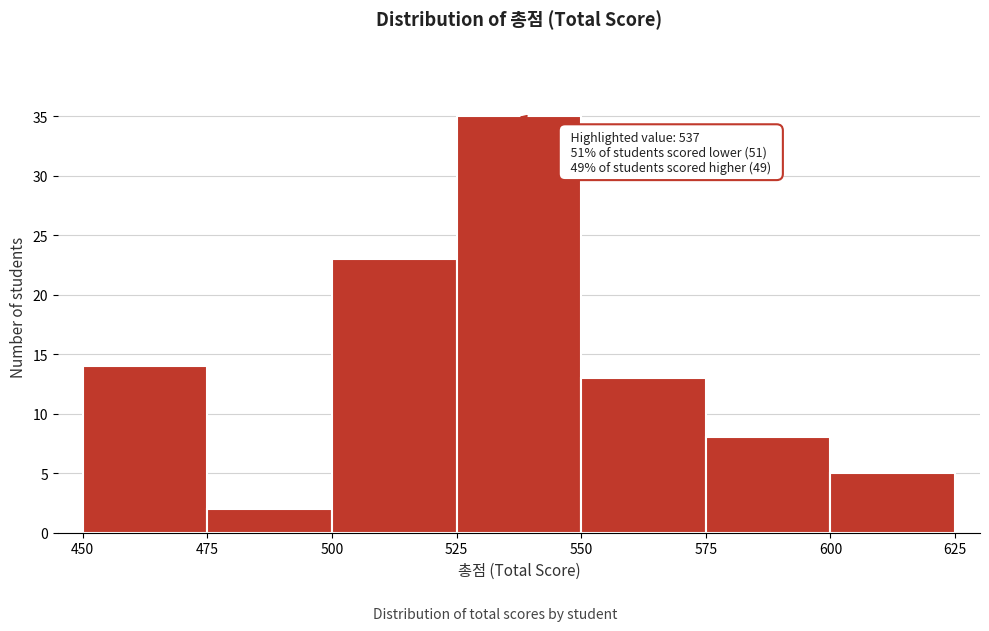

Which range on the x-axis has the tallest bar?

525 to 550